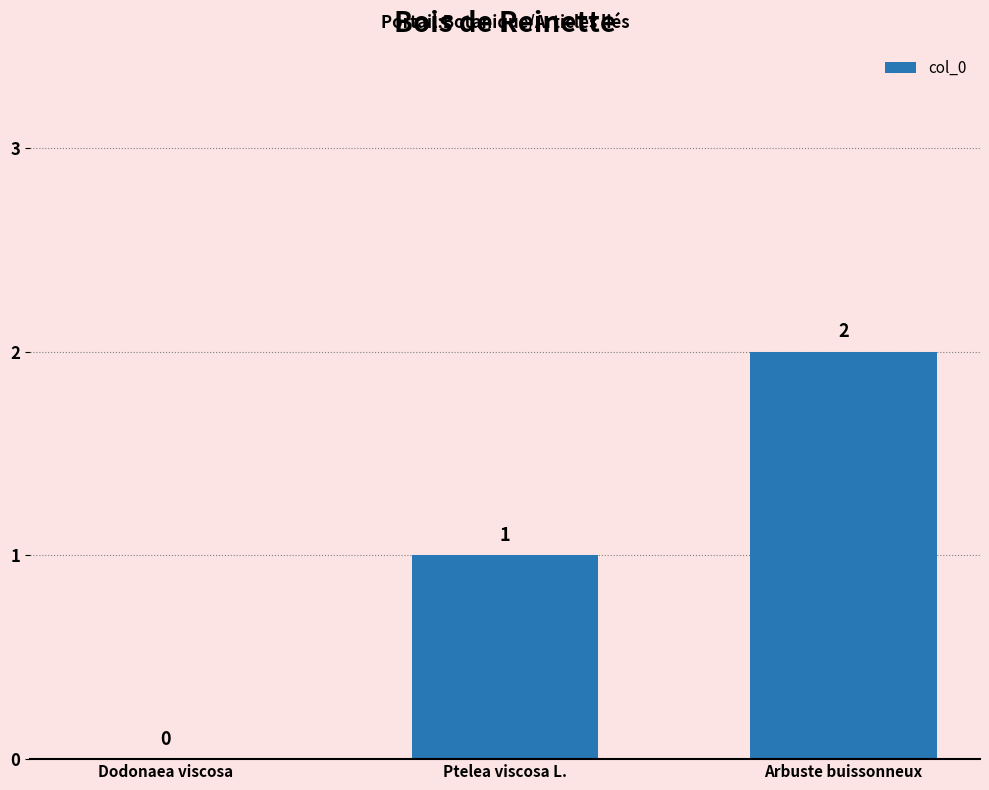

Where is the data nearest to the value 1?

Ptelea viscosa L.